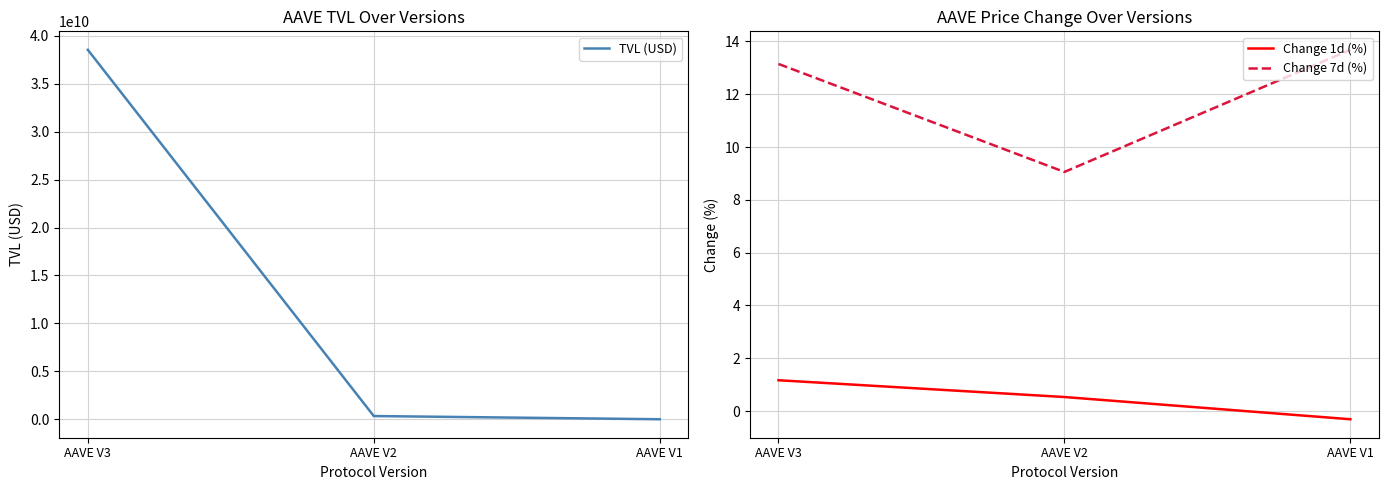

How many values in the Change 7d (%) series exceed 13?

2